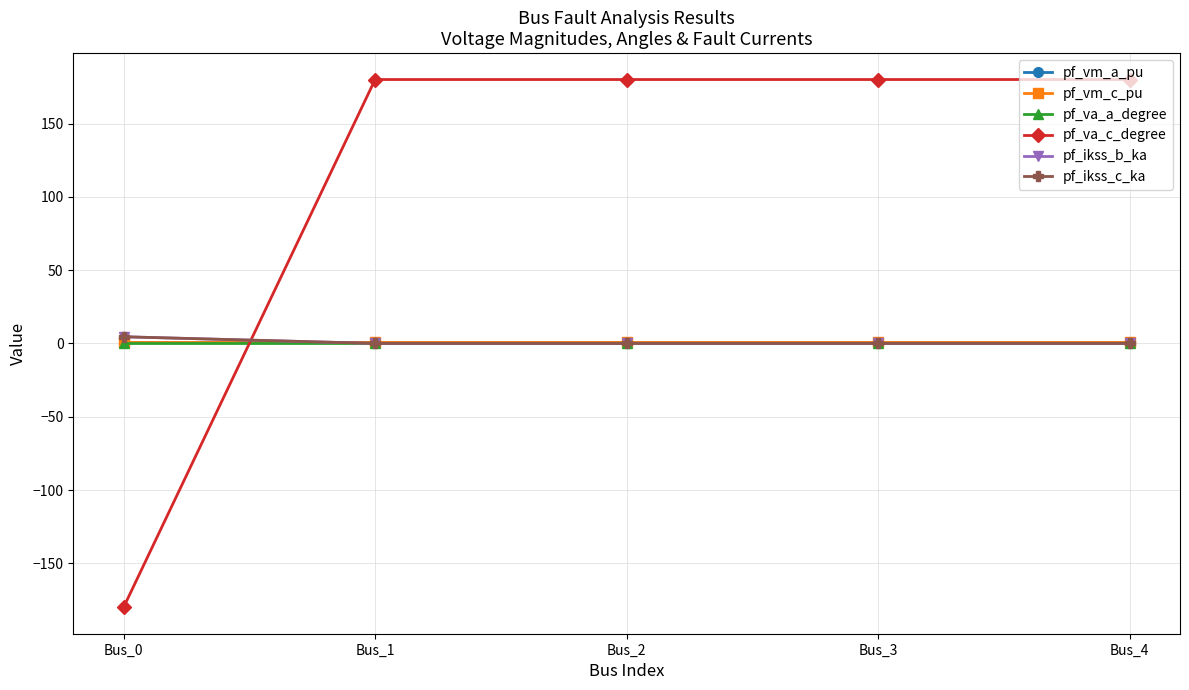

Which has a higher value, Bus_2 or Bus_0?

Bus_0